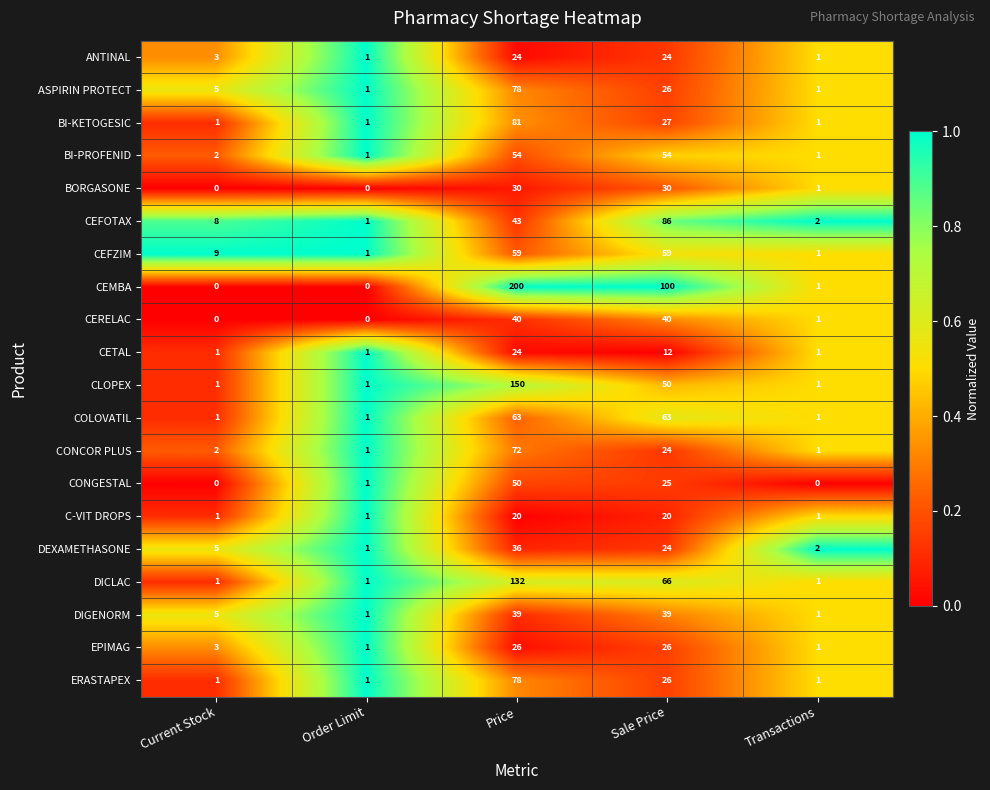

At which category is the sum across all series the highest?

Price